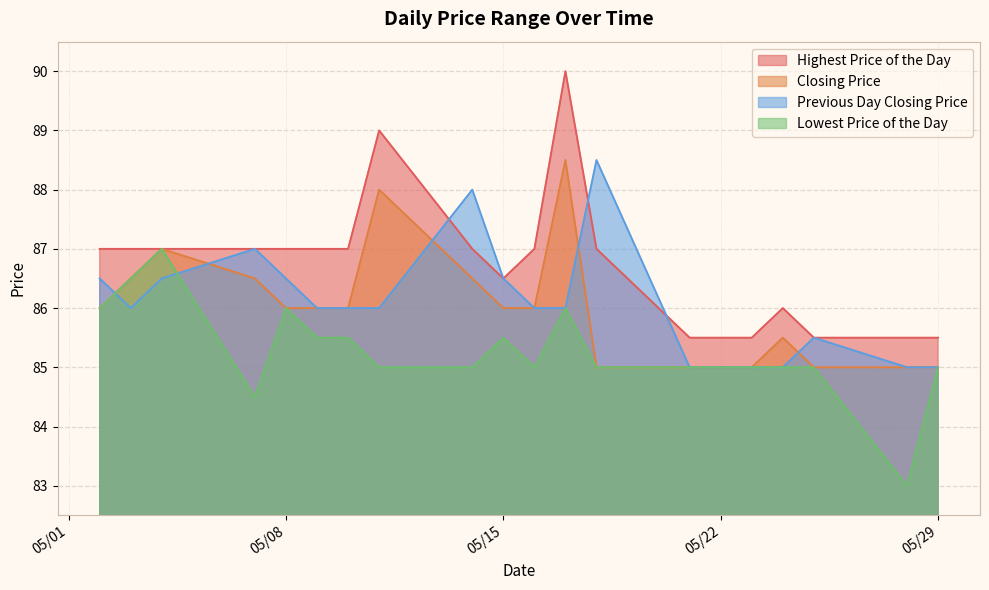

What is the highest value of the Previous Day Closing Price series?

88.5